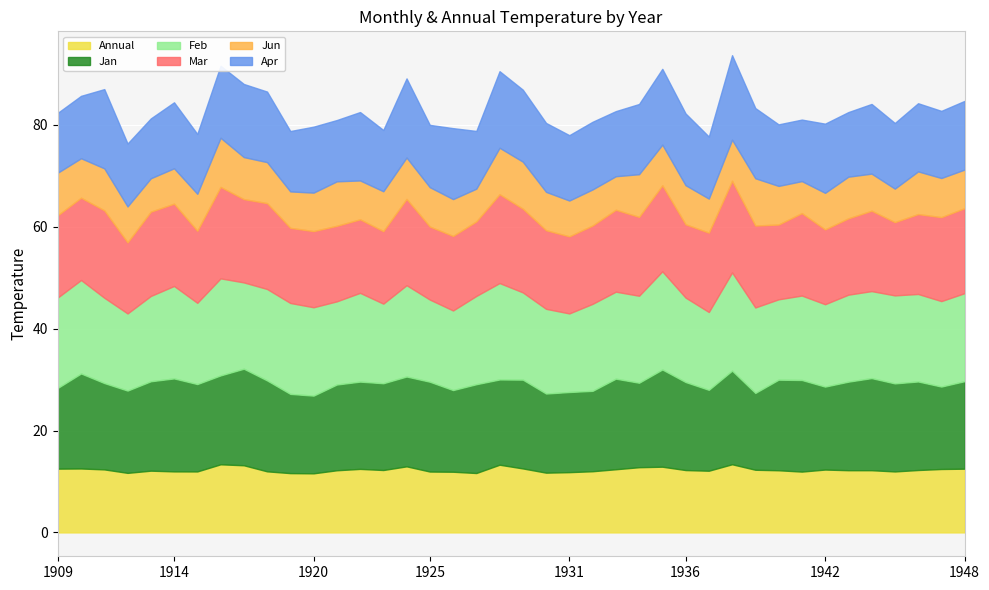

What is the total value across all series at 1917?

88.0